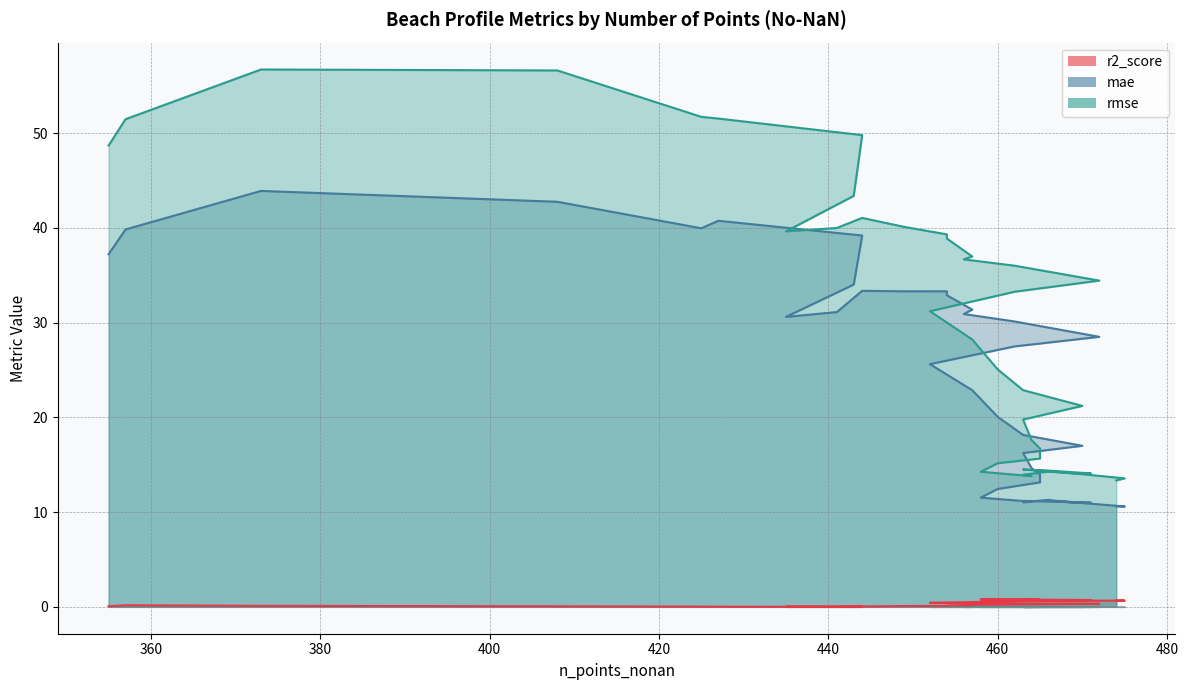

True or false: r2_score has a value of 0.7 at 474.

True